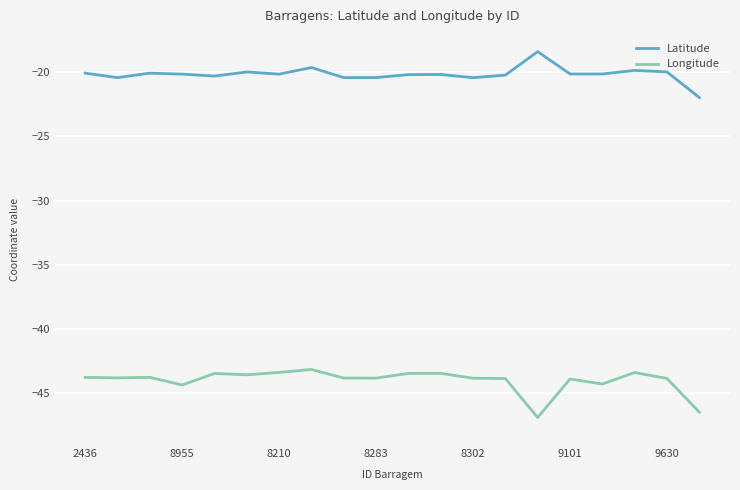

Rank the series by their average value, from highest to lowest.

Latitude, Longitude